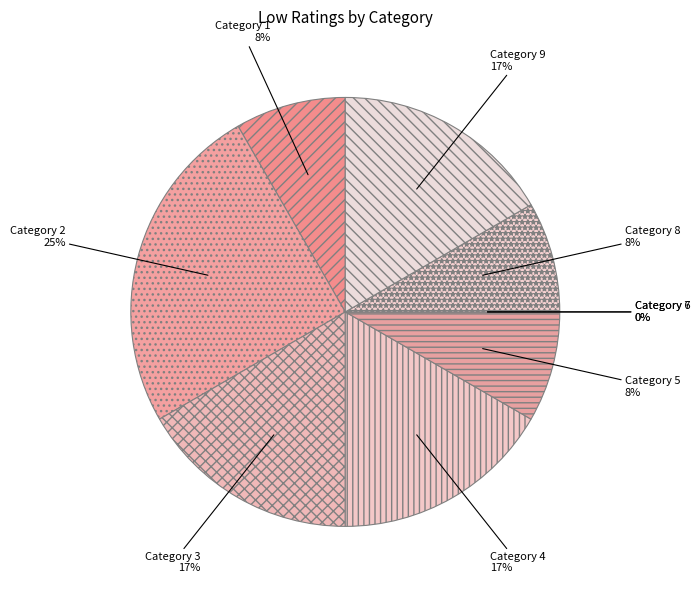

Which category has the smallest portion of the pie?

6